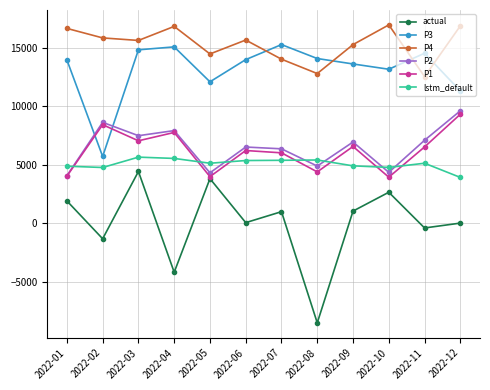

What is the value of the lstm_default point at the 8th from the left?

5403.5